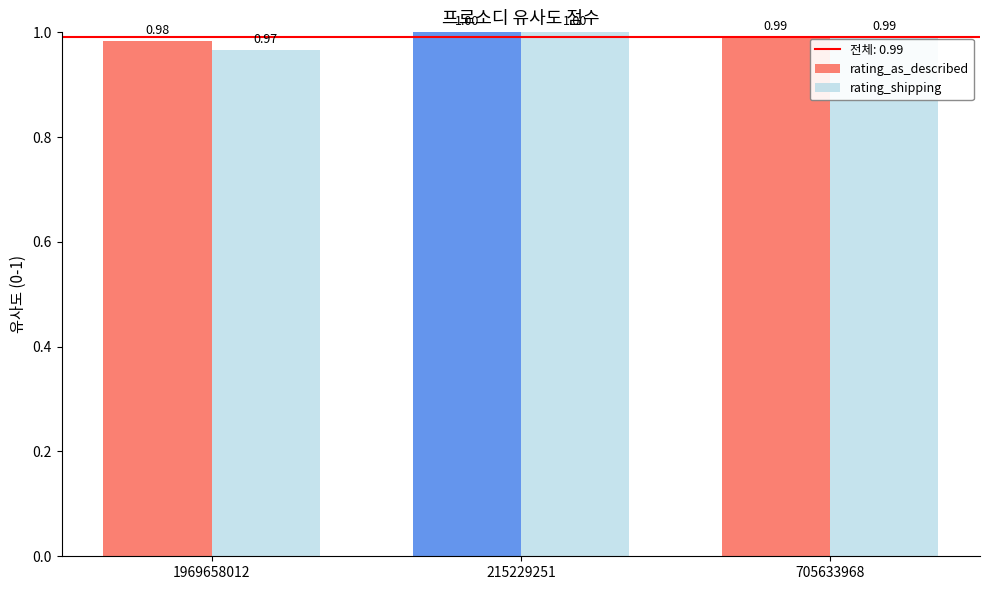

What is the sum of the rating_shipping values at 1969658012 and 705633968?

2.0